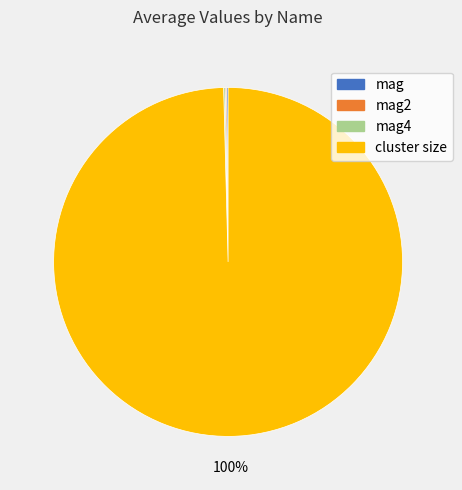

Is there any slice that represents more than half of the pie?

Yes